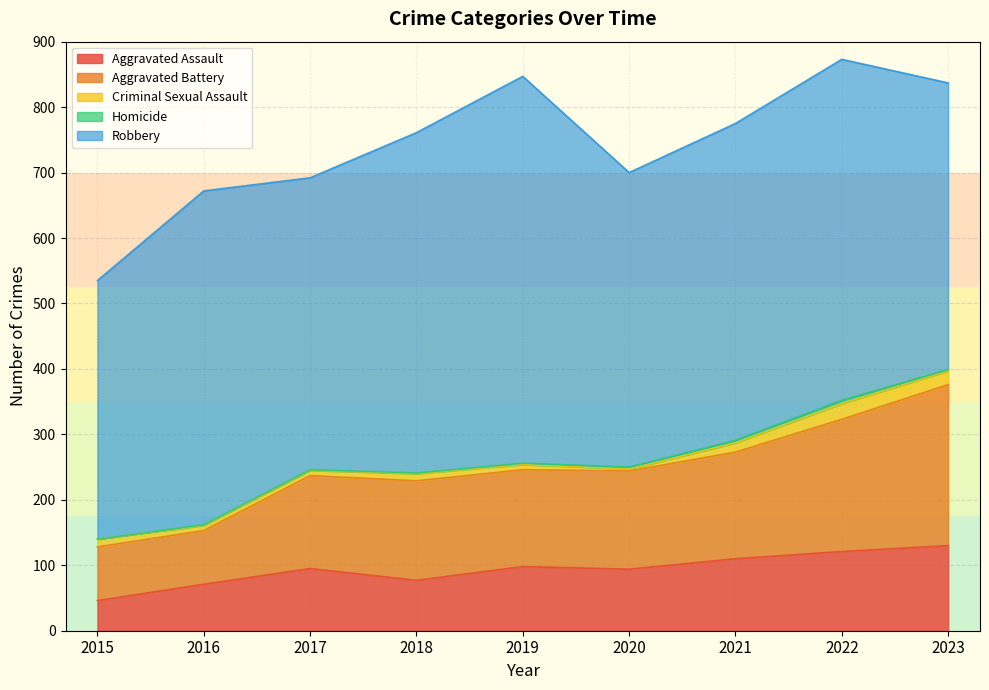

What is the approximate value of Aggravated Assault at 2019, to the nearest 5?

100